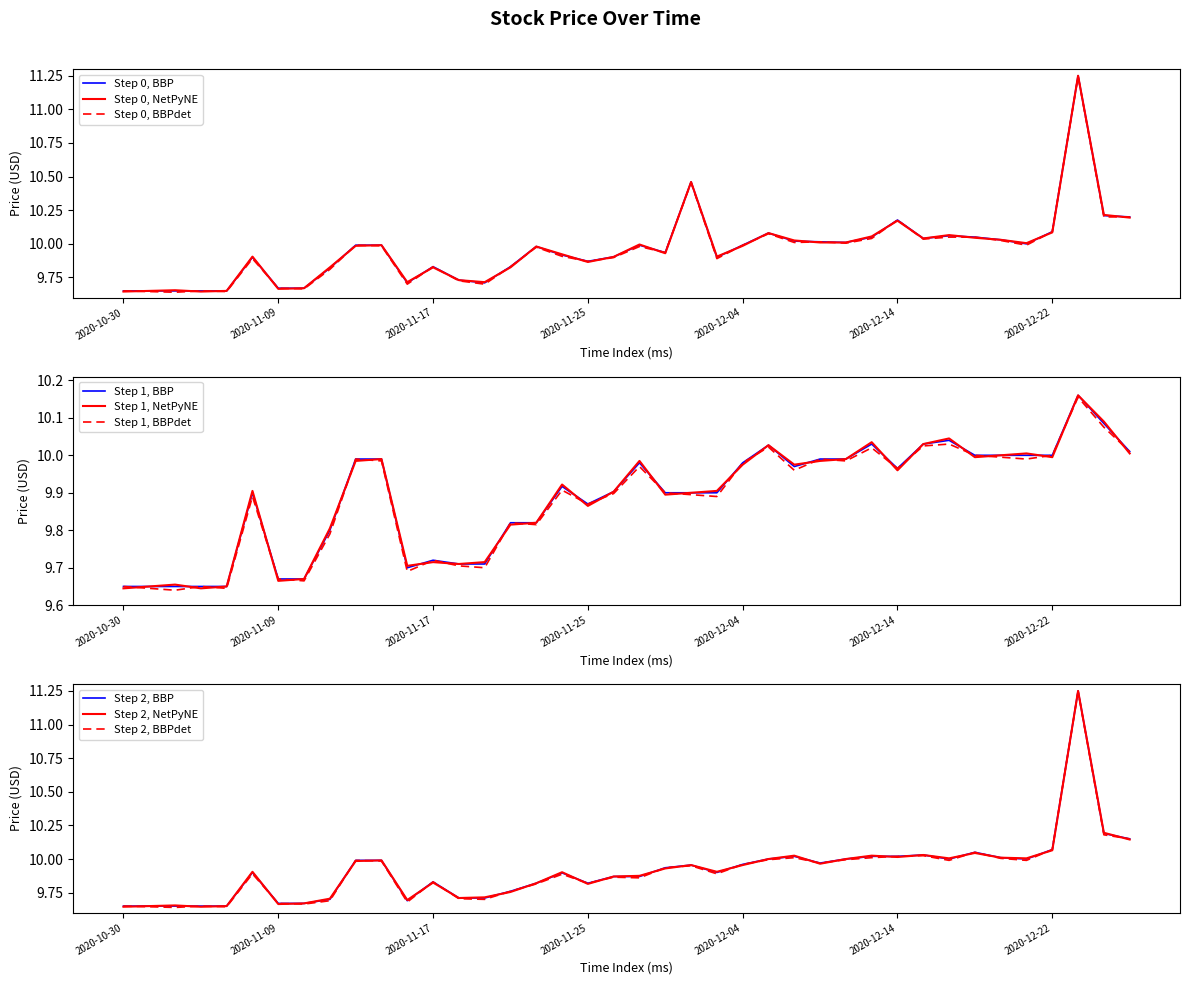

The value of Open at 2020-11-19 is 5.6. True or false?

False